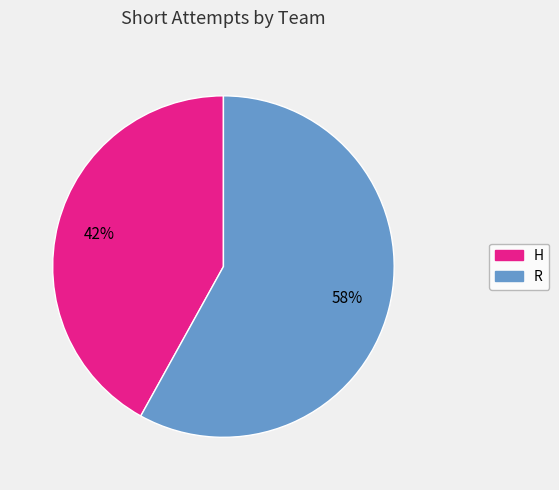

Which category has the smallest portion of the pie?

H